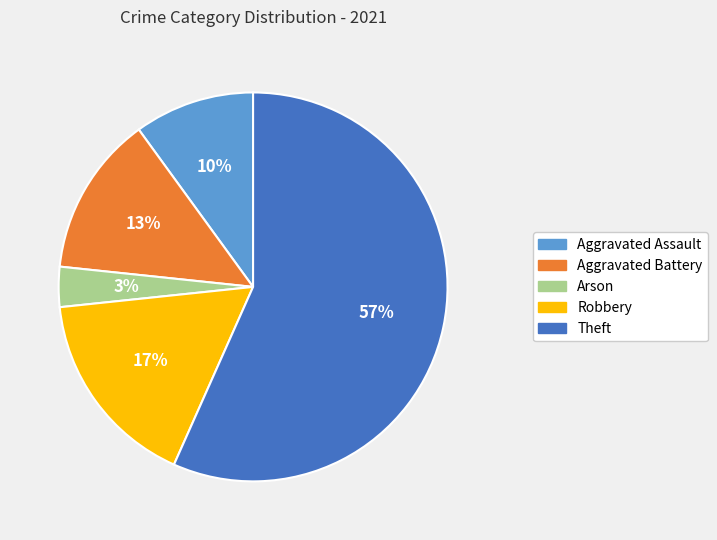

To the nearest percent, what is the average slice percentage?

20%